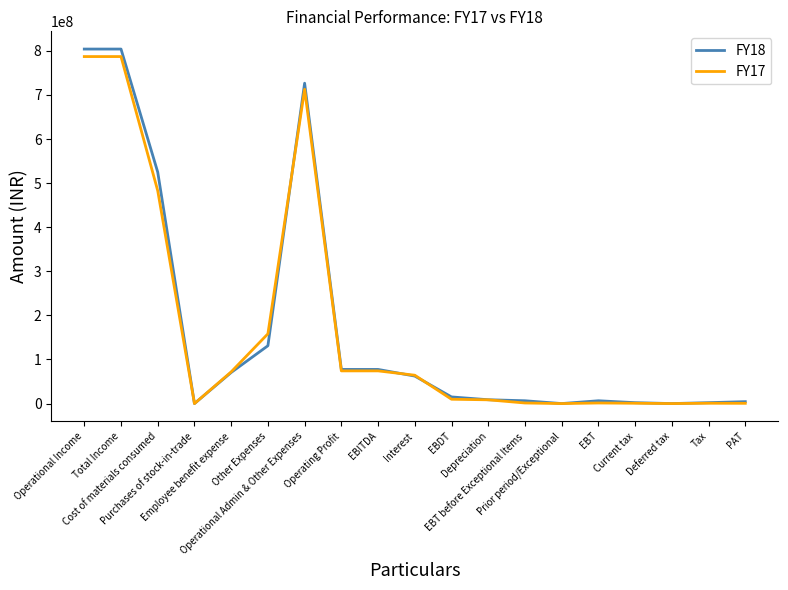

What is the difference between the maximum and minimum values in the FY18 series?

804037000